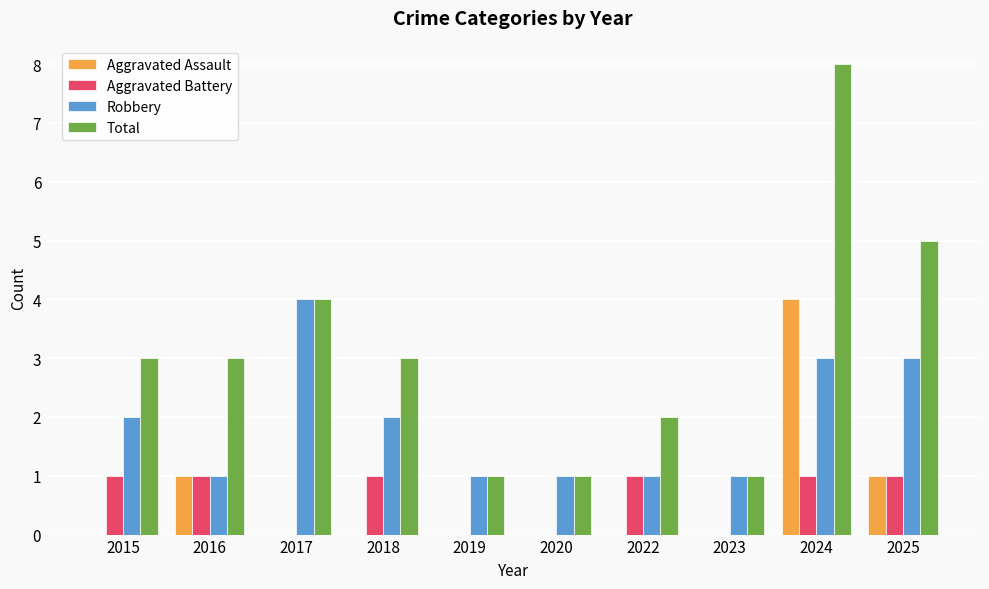

The Total series shows 8 at 2024. True or false?

True